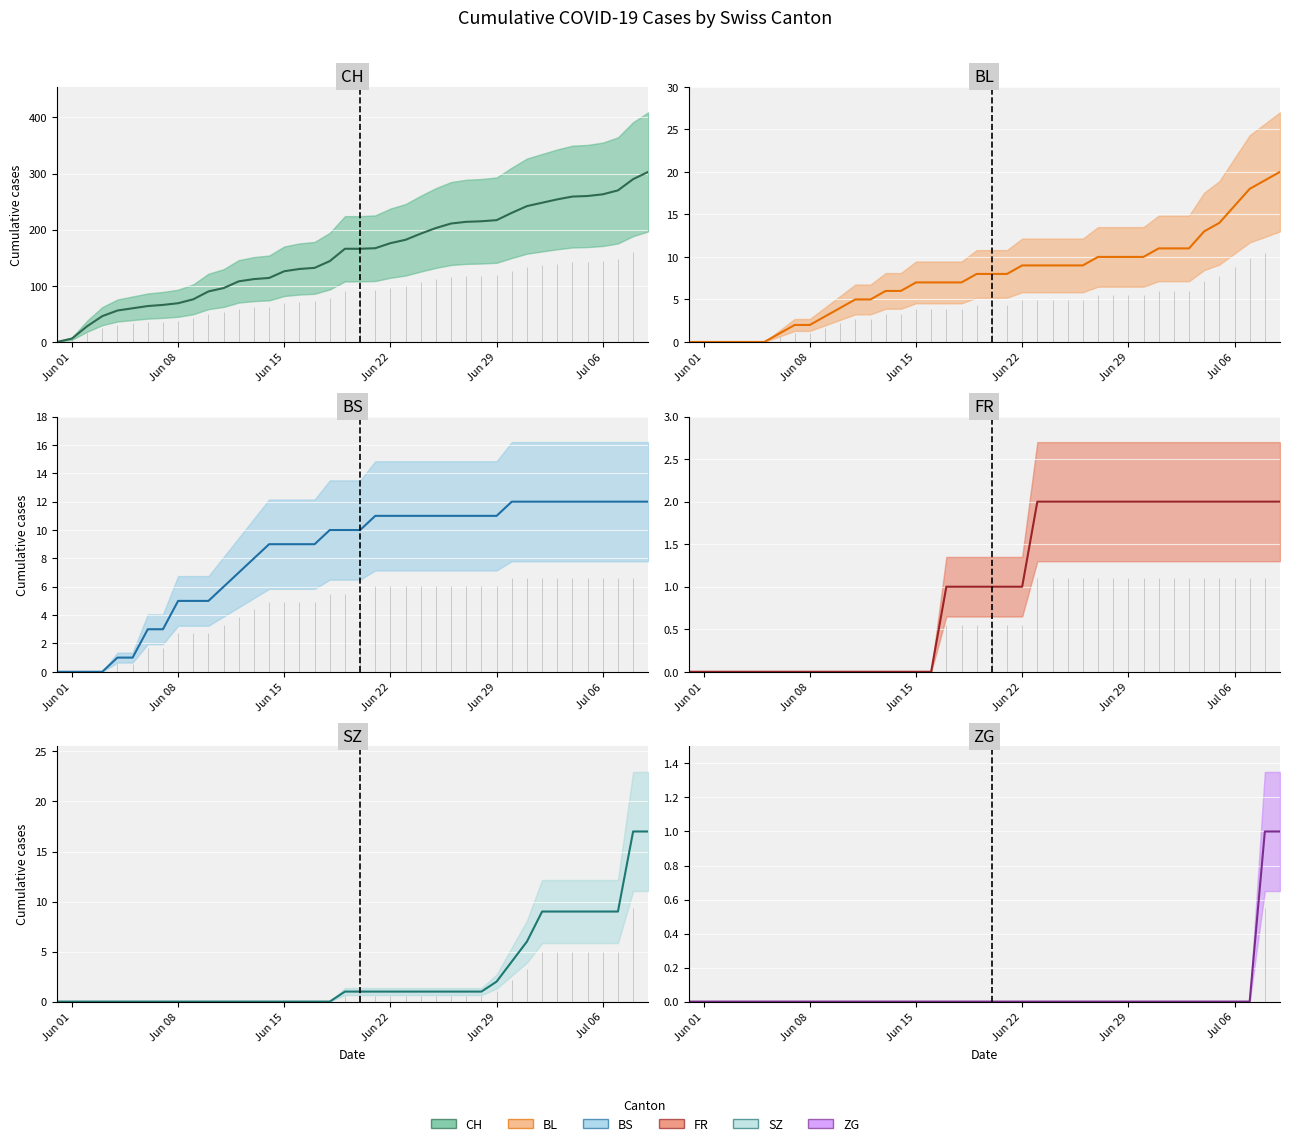

How many lines are shown in the chart?

6